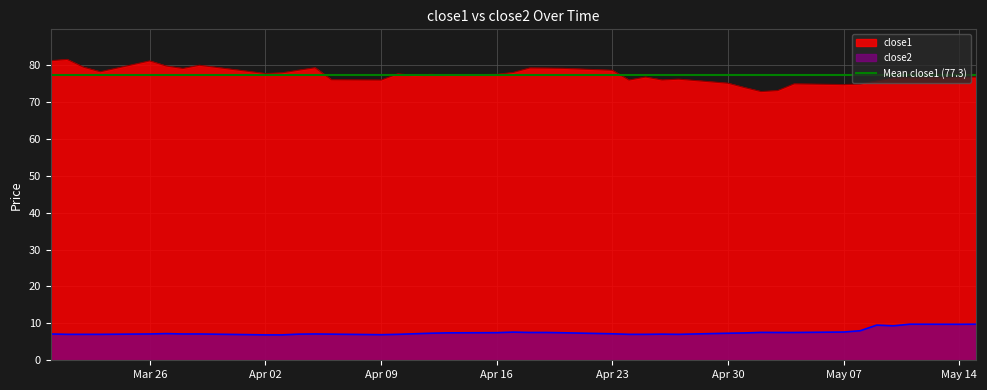

The close1 series shows 75.9 at 2018-04-26. True or false?

True